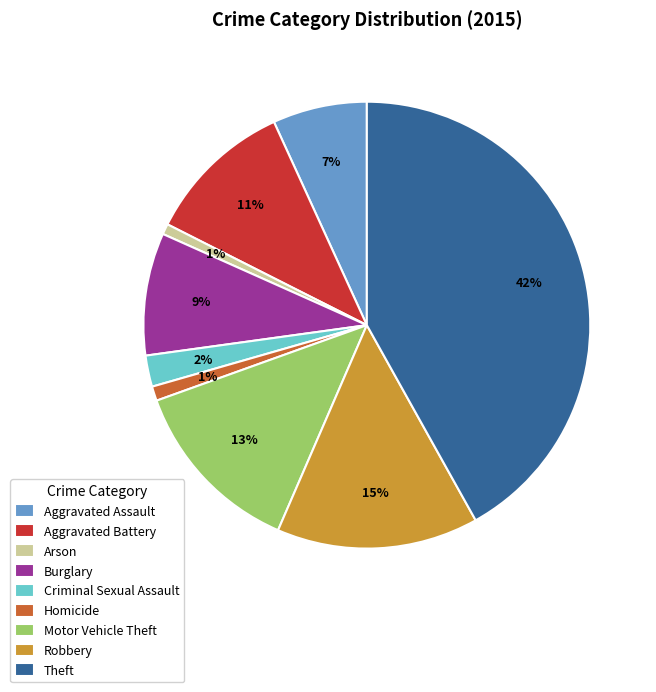

To the nearest percent, what portion does Aggravated Assault represent?

7%